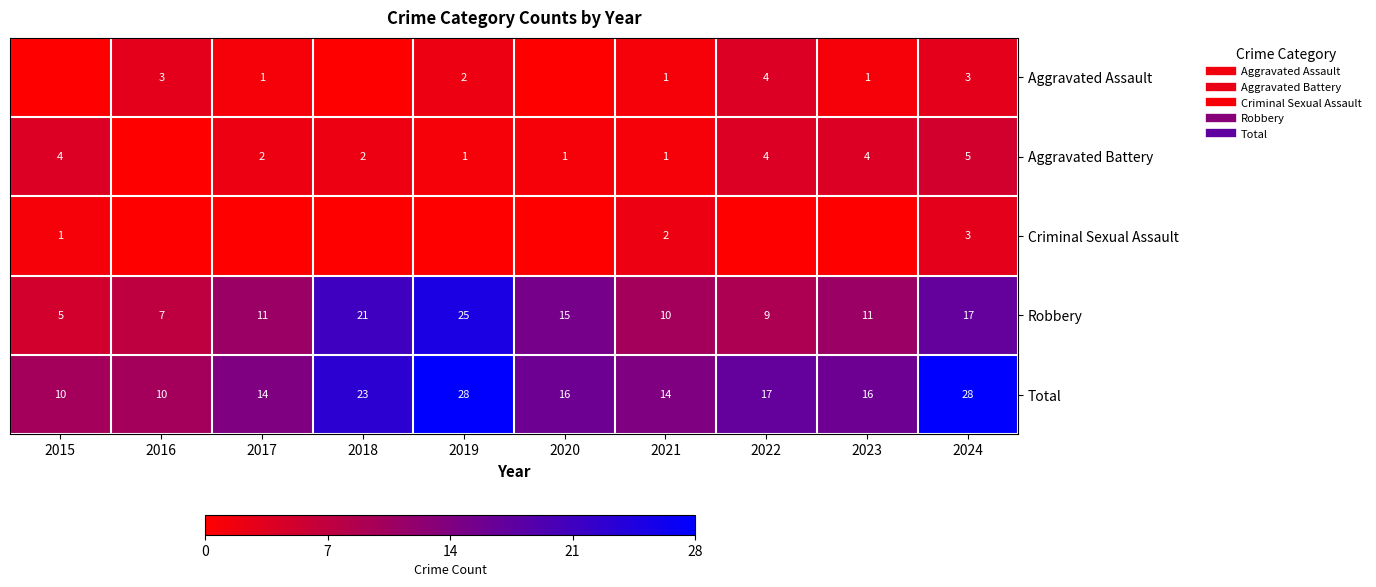

Which series has the largest total across all categories?

Total